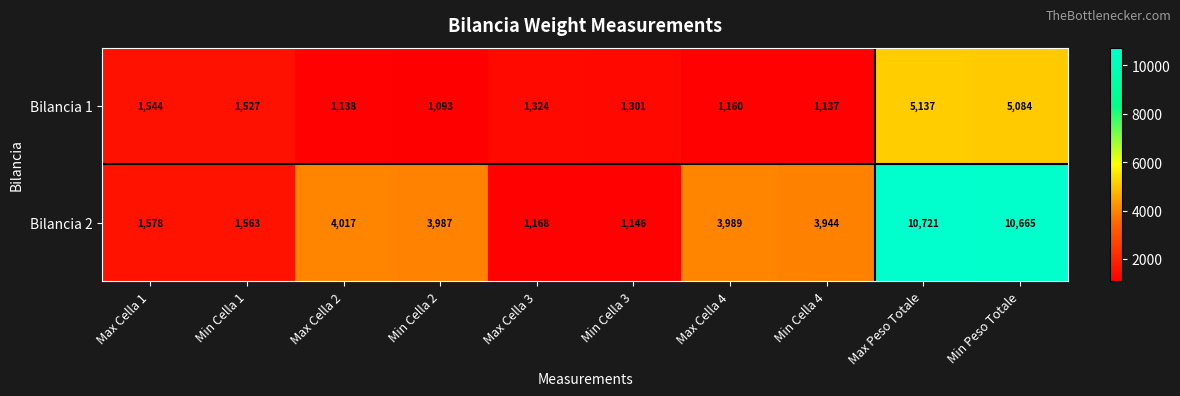

Which category has the lowest value across all series?

Min Cella 2